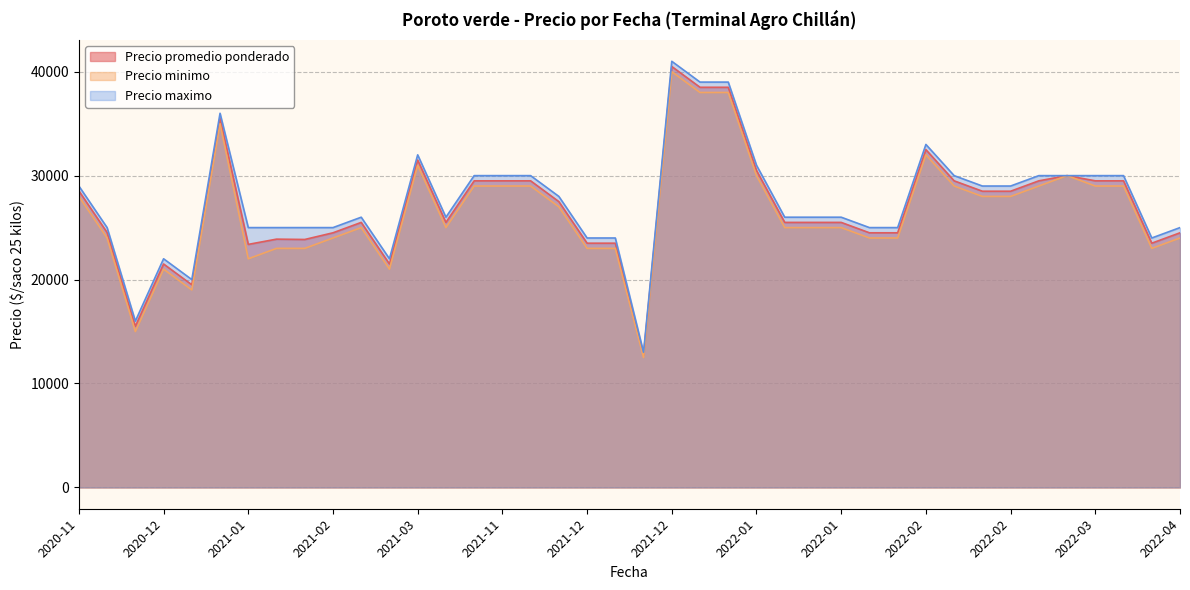

Which series changed the most between 2022-03-11 and 2020-11-26?

Precio minimo